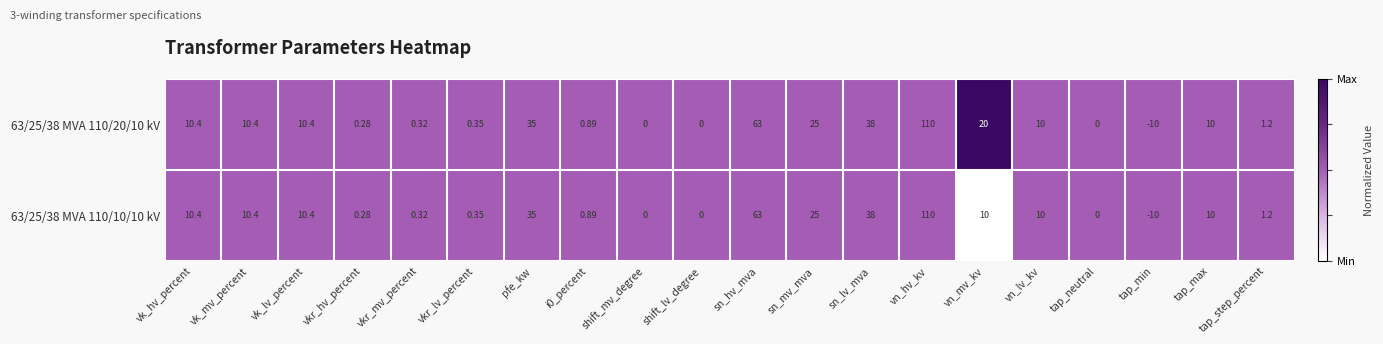

Which label corresponds to the smallest value in the chart?

tap_min